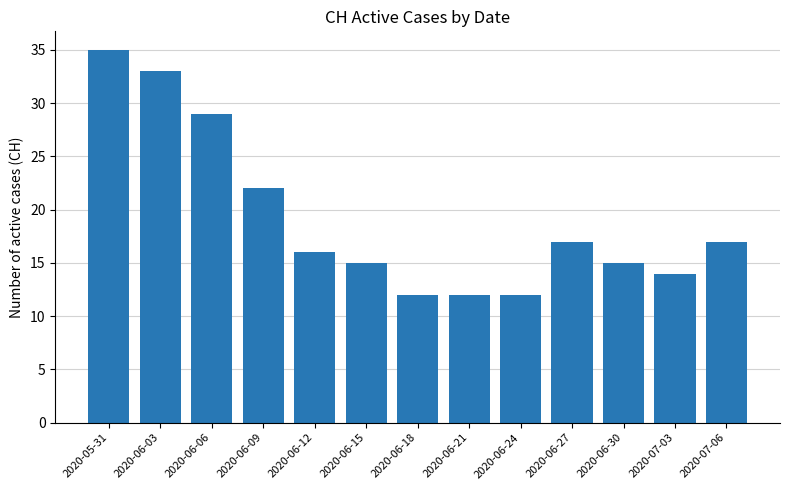

What is the value of the 1st bar from the left?

35